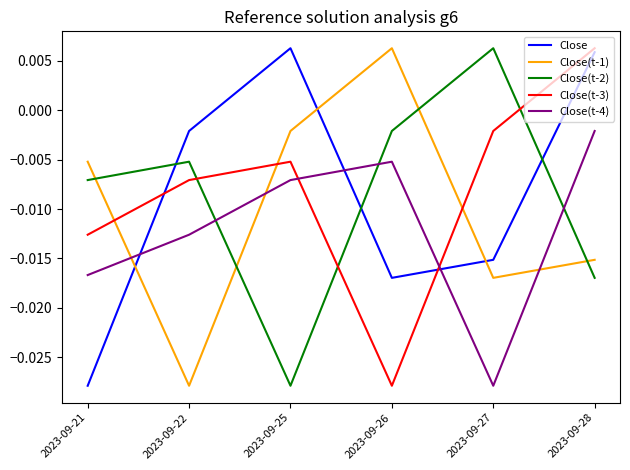

At which label is Close(t-2) closest to 0?

2023-09-26